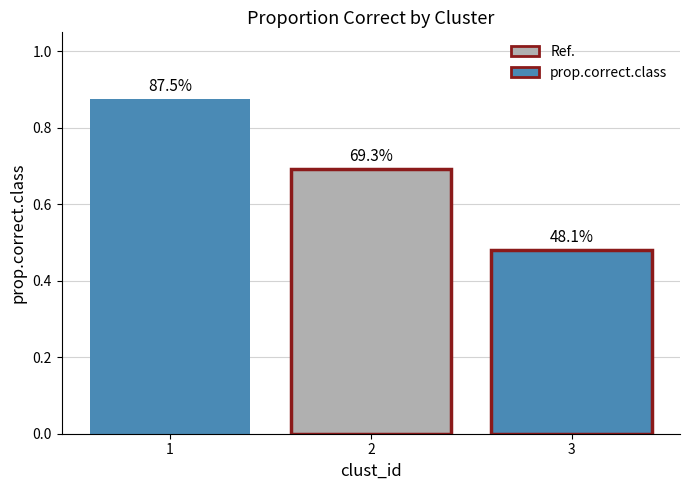

Reading left to right, transcribe all the data shown in this chart.

1=0.9	2=0.7	3=0.5